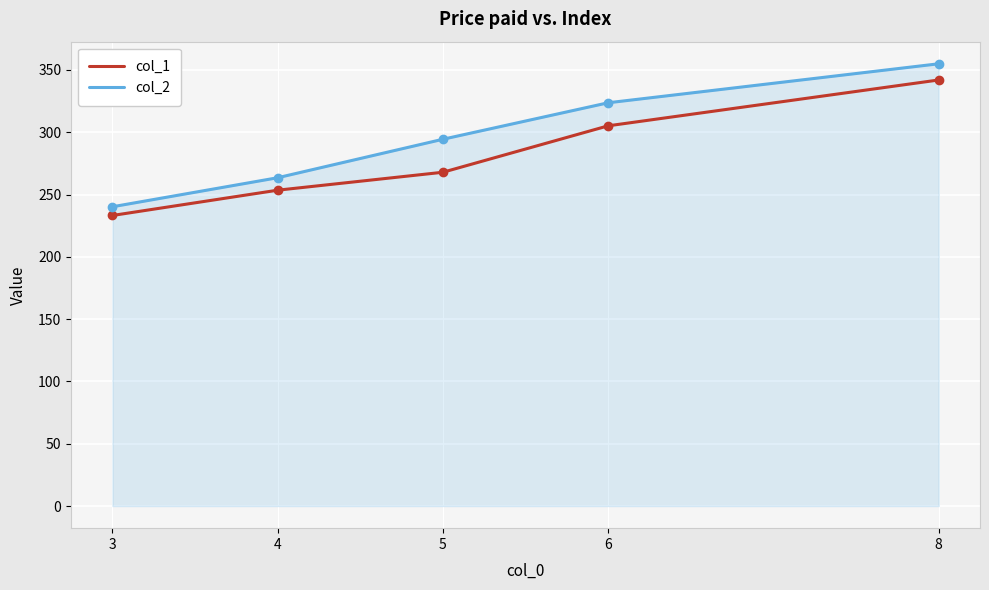

Rank the series at 3 from lowest to highest value.

col_1, col_2